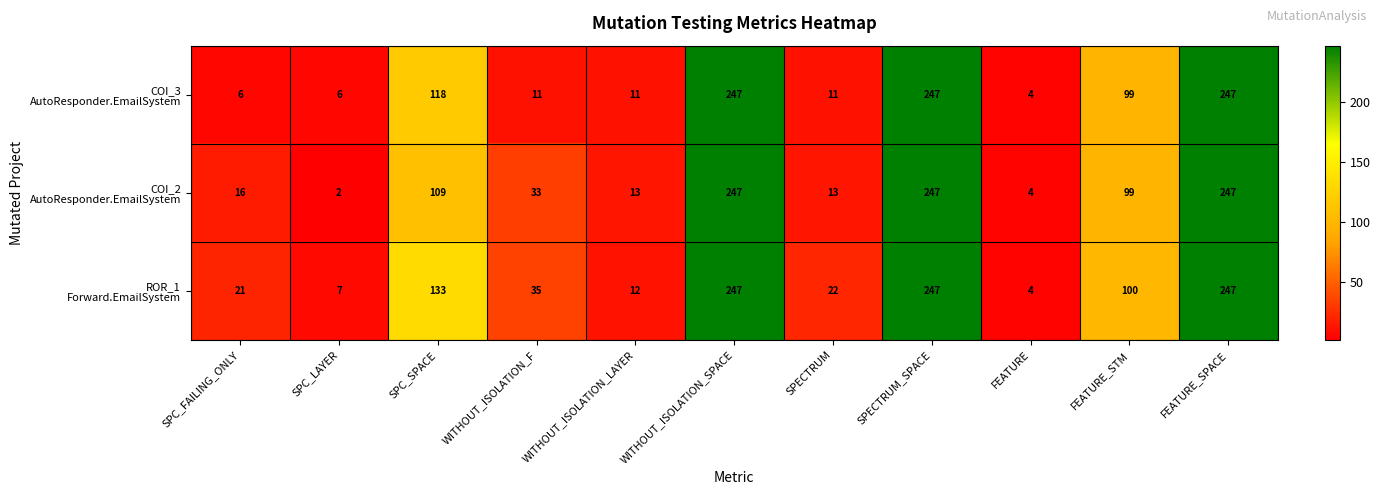

What is the spread (max minus min) of values at WITHOUT_ISOLATION_F?

24